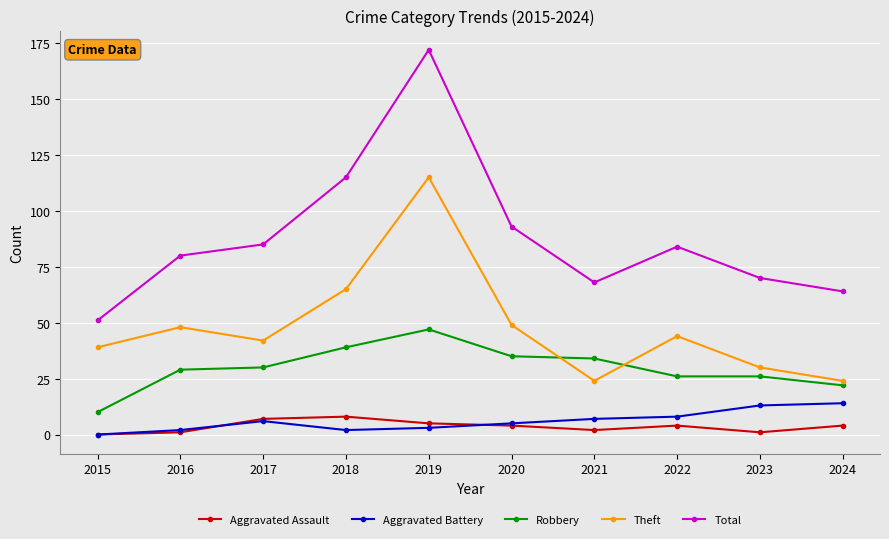

At which category is the sum across all series the highest?

2019